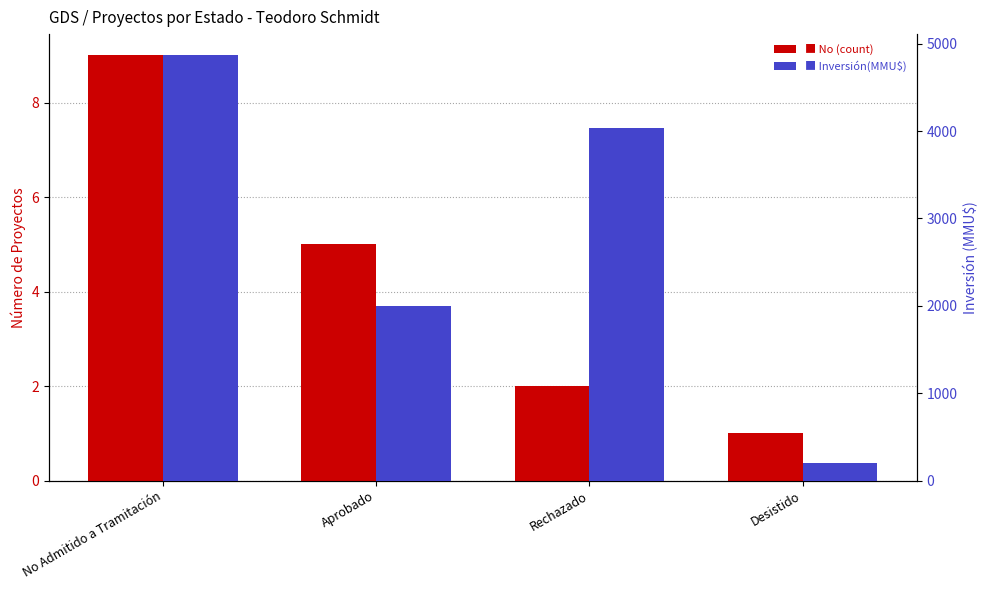

What is the value of the Inversión(MMU$) bar at the 3rd from the left?

4030